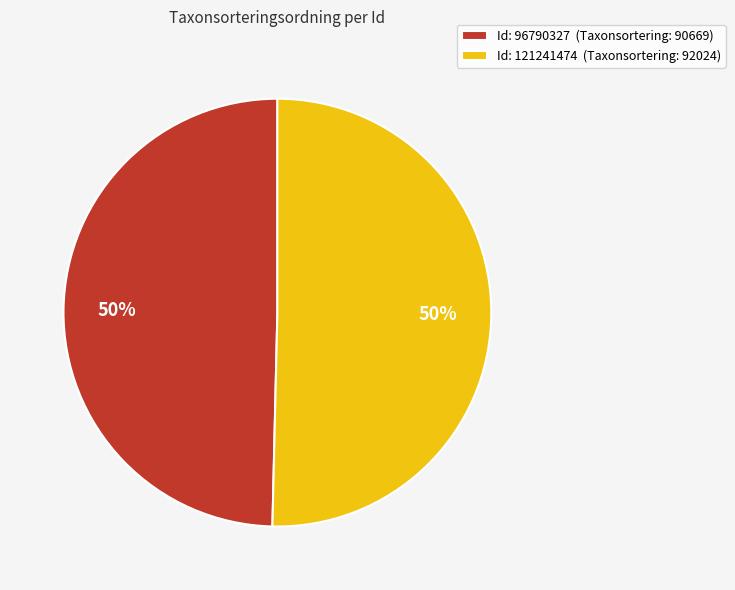

Combined, do Id: 96790327 (Taxonsortering: 90669) and Id: 121241474 (Taxonsortering: 92024) account for over 50%?

Yes